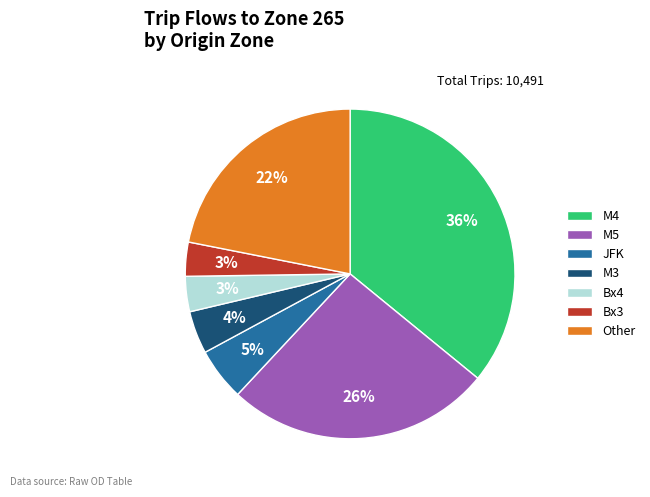

Is there a majority slice in this chart?

No